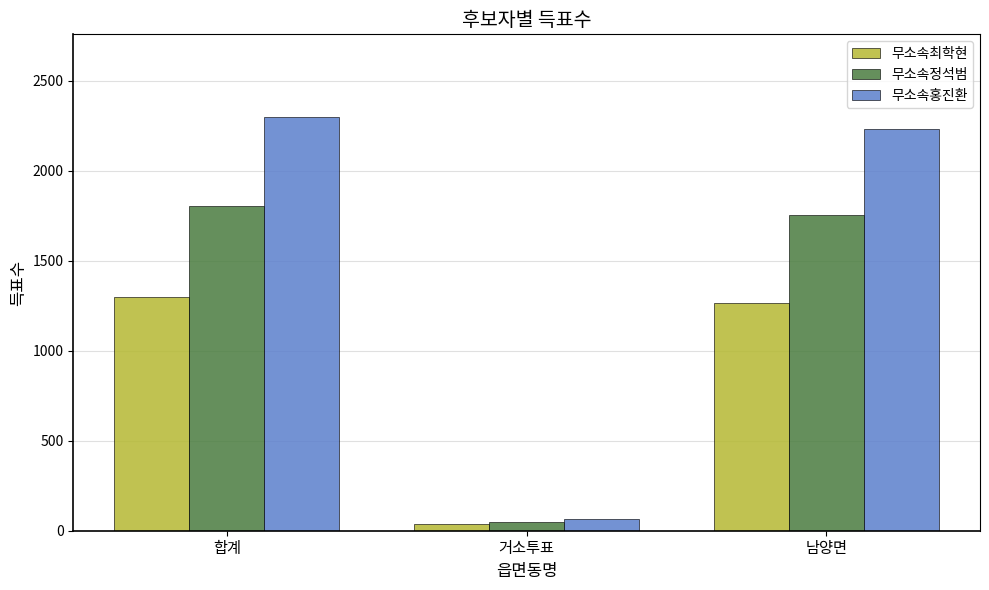

Between 합계 and 거소투표, which series saw the biggest shift?

무소속홍진환